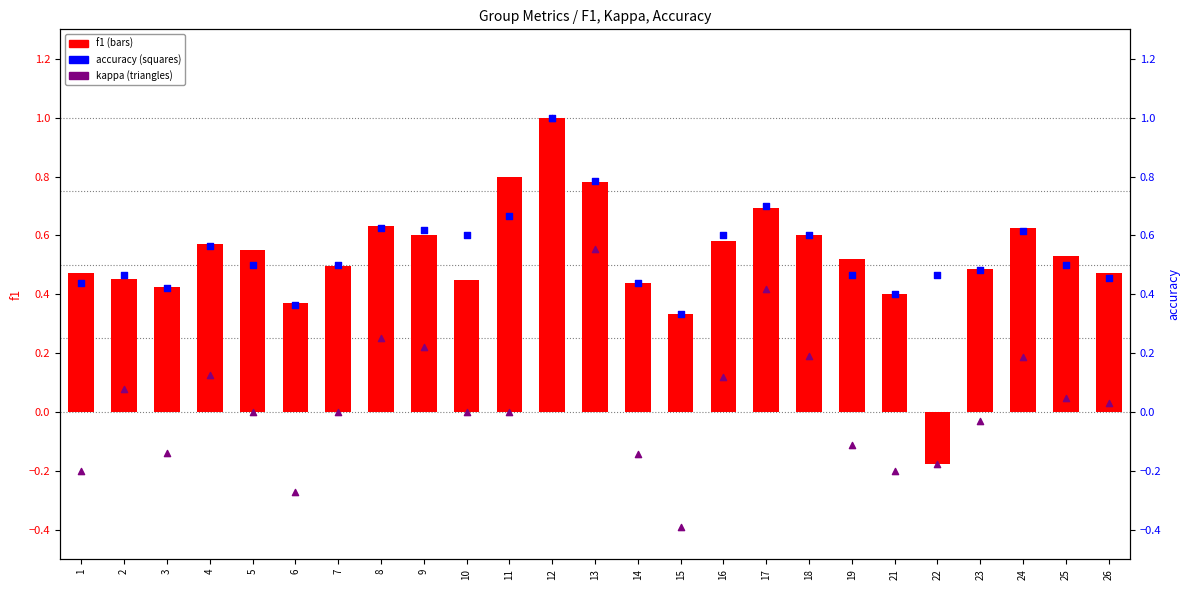

Is the value of kappa at 14 greater than the value of accuracy at 6?

No